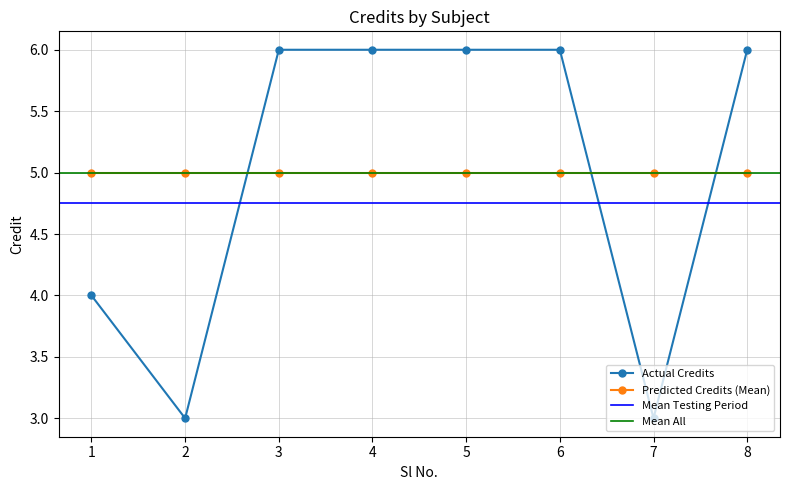

Is it true that the value at 4 is 8?

False